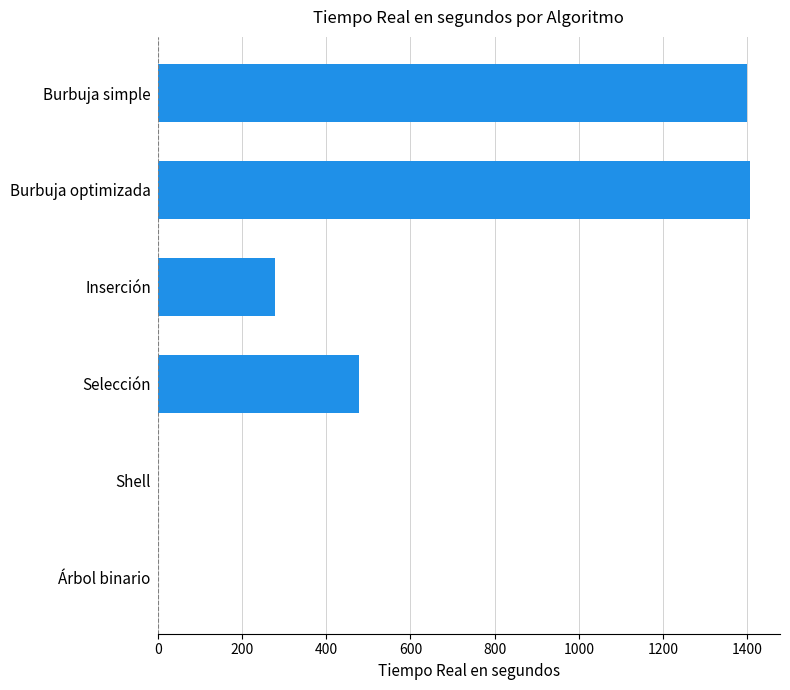

True or false: the data shows 1407.7 at Burbuja optimizada.

True